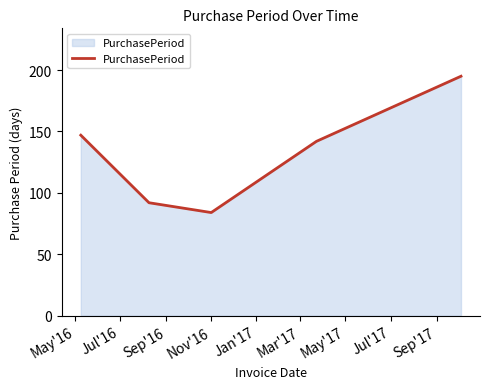

What is the minimum value shown in the chart?

84